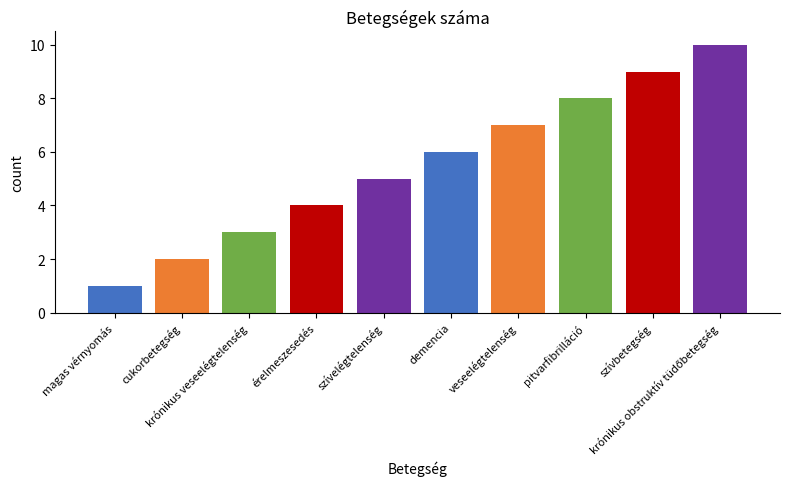

What is the label of the 1st bar from the left?

magas vérnyomás